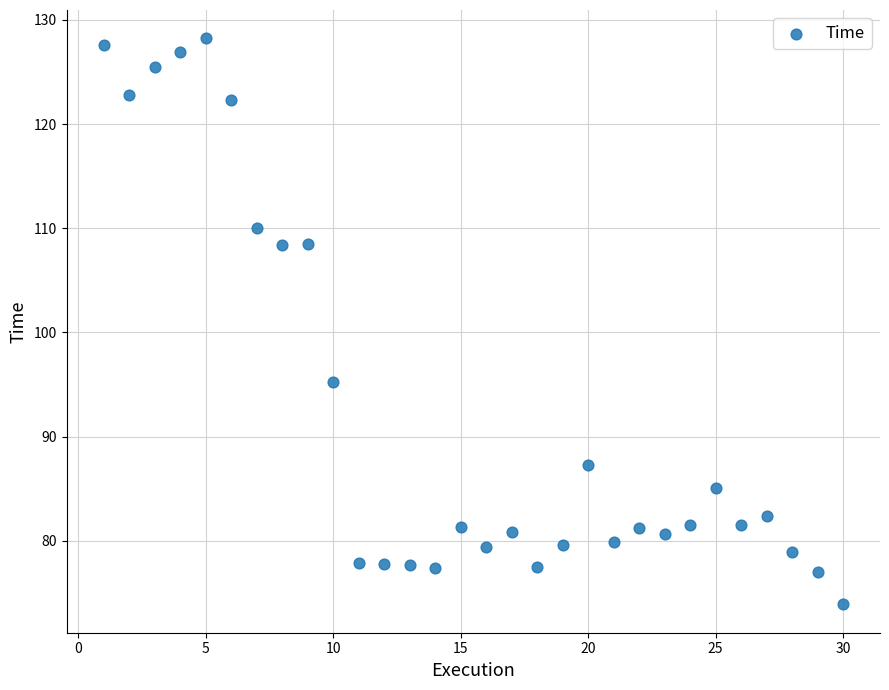

What Y value in the scatter plot is closest to 101?

95.2